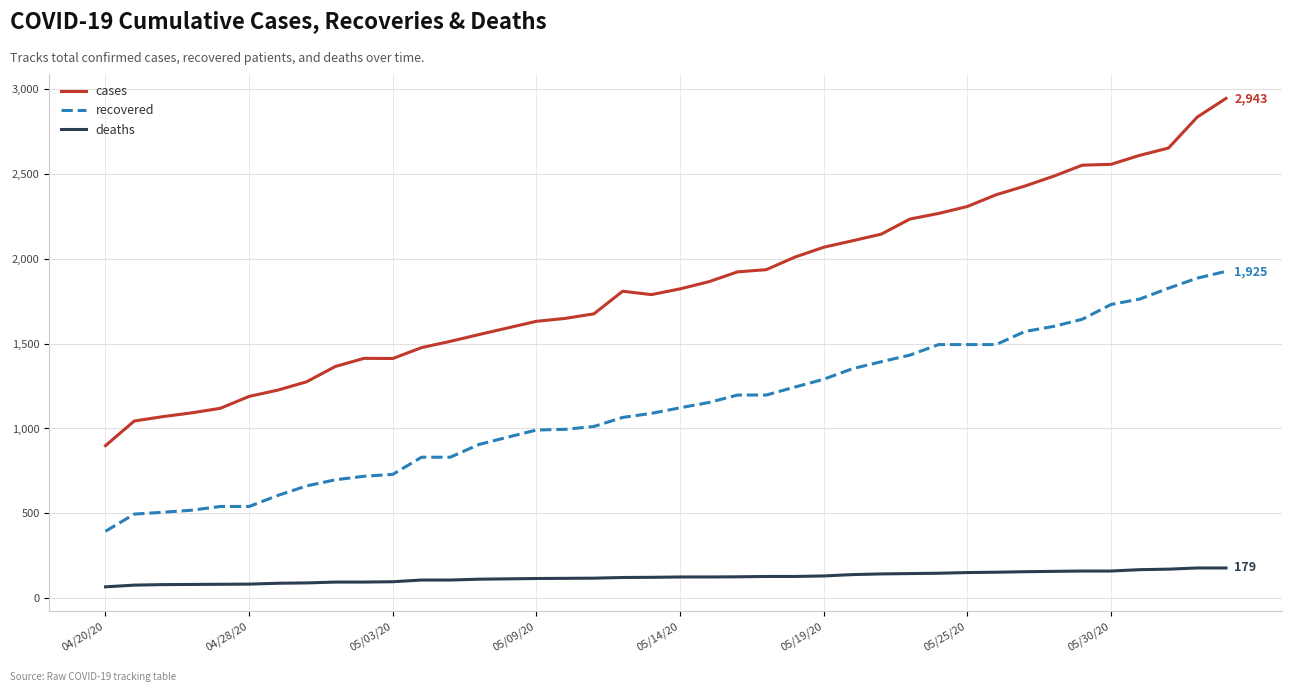

Which series has the widest spread of values?

cases